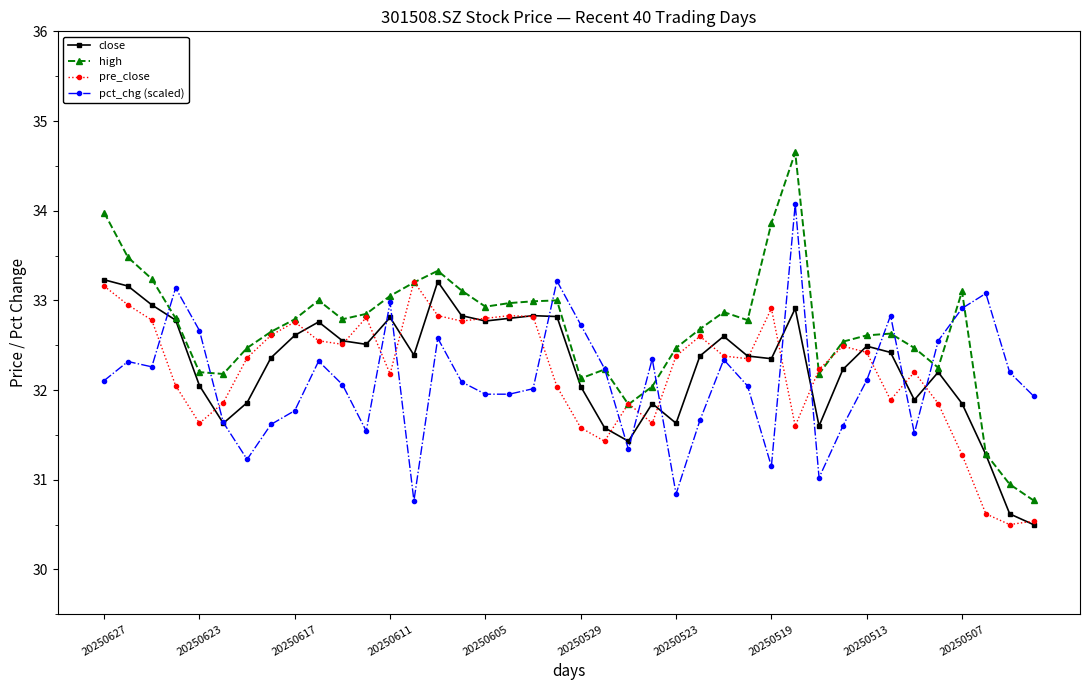

What is the minimum value for pre_close?

30.5